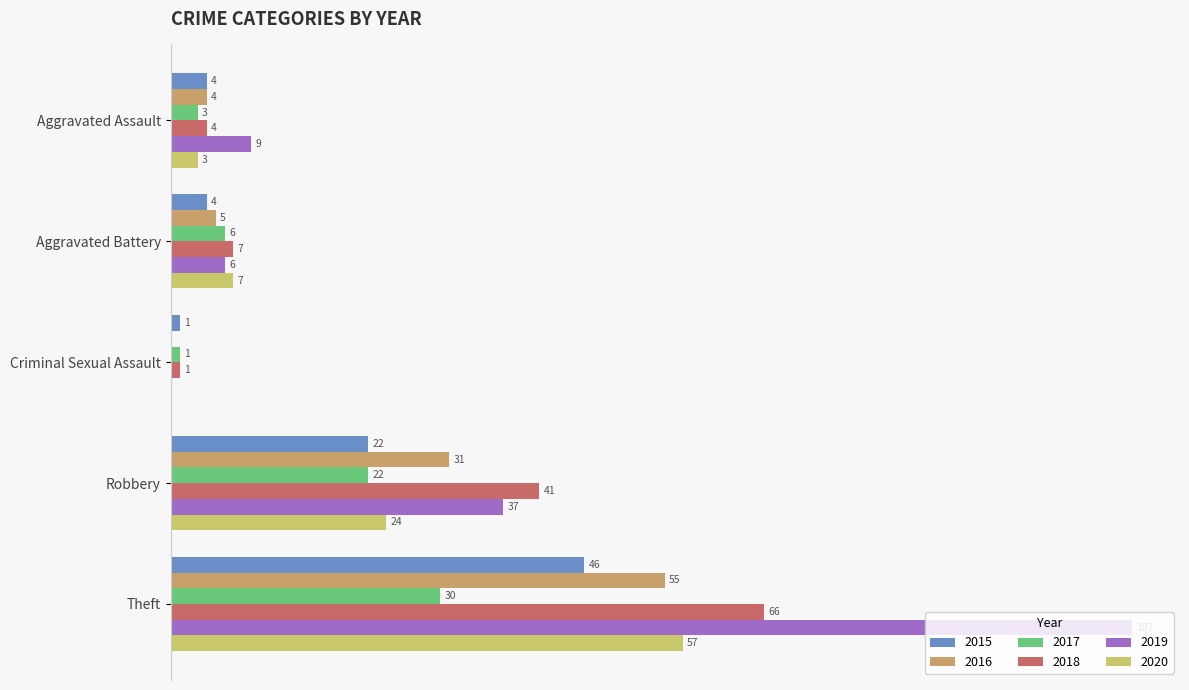

At which label is 2016 closest to 27?

Robbery